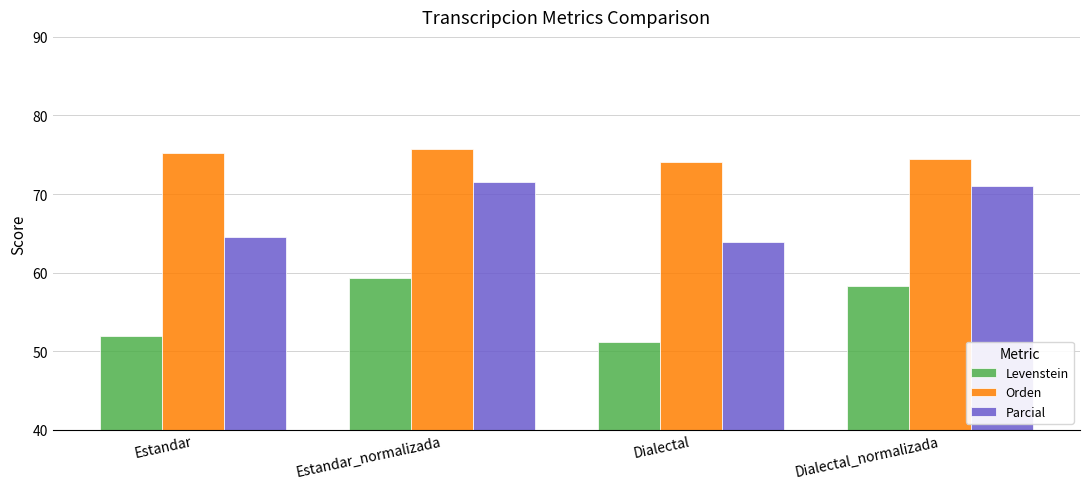

Reading left to right, list all the values displayed in this chart.

Levenstein: Estandar=52.0	Estandar_normalizada=59.3	Dialectal=51.2	Dialectal_normalizada=58.3
Orden: Estandar=75.2	Estandar_normalizada=75.7	Dialectal=74.0	Dialectal_normalizada=74.5
Parcial: Estandar=64.5	Estandar_normalizada=71.5	Dialectal=63.9	Dialectal_normalizada=71.1